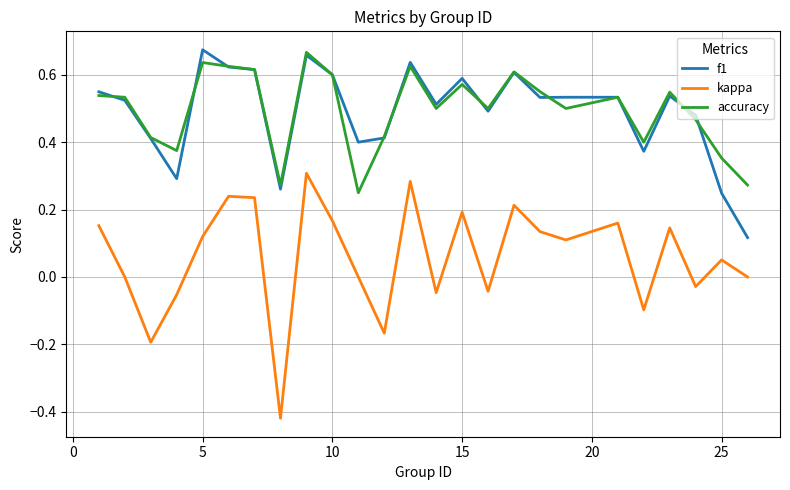

Which series has the largest range (max minus min)?

kappa